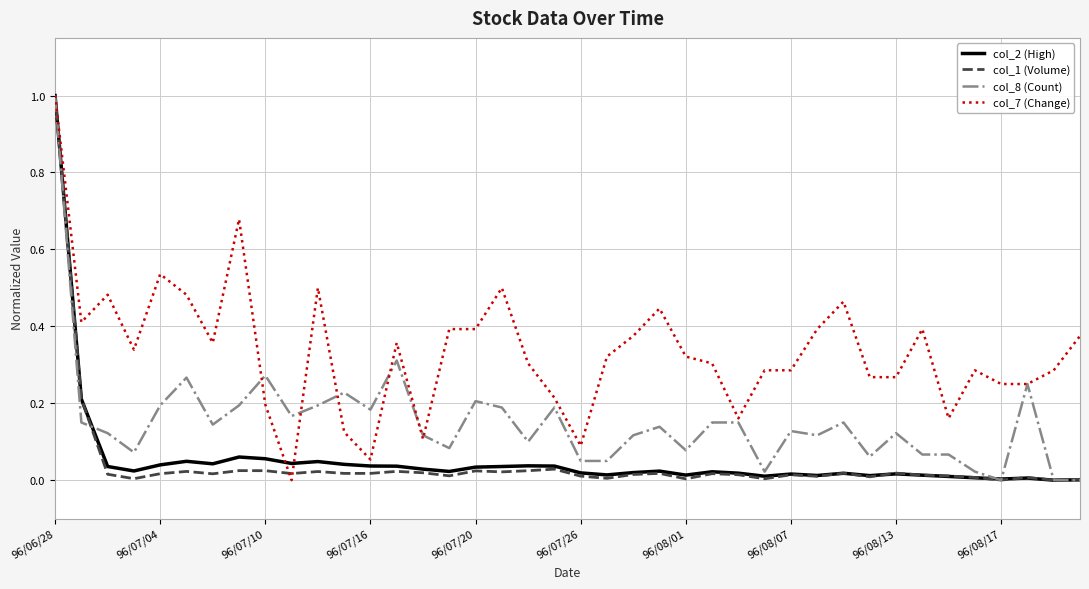

Which series has the largest total across all categories?

col_7 (Change)